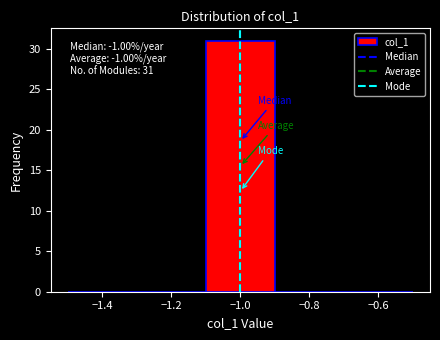

Which range on the x-axis has the tallest bar?

-1.1 to -0.9